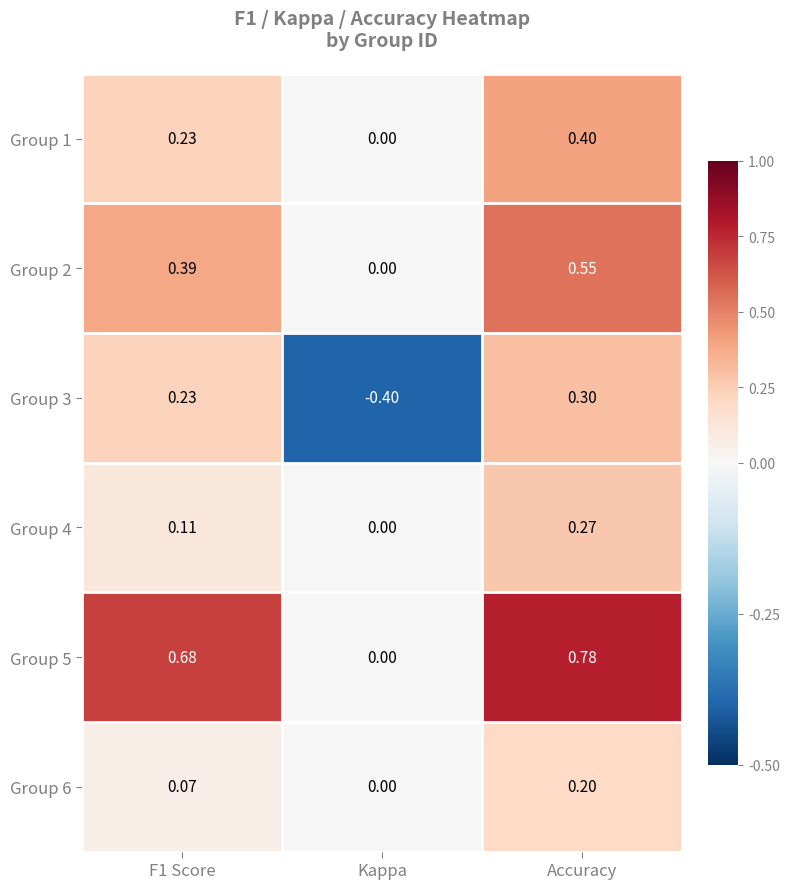

Is the value of Group 1 at F1 Score greater than the value of Group 5 at Accuracy?

No